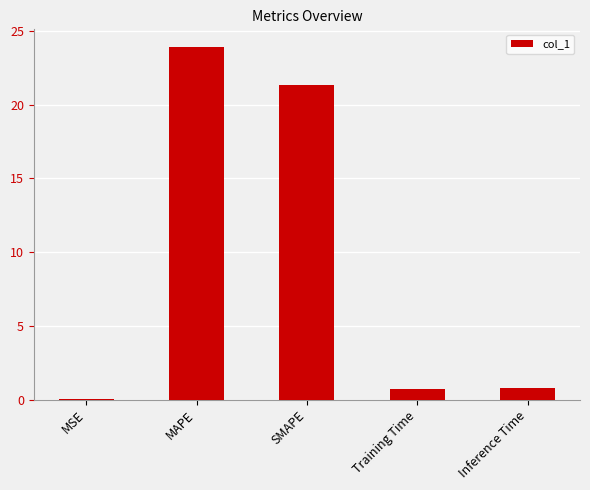

What is the approximate value at Inference Time?

0.8